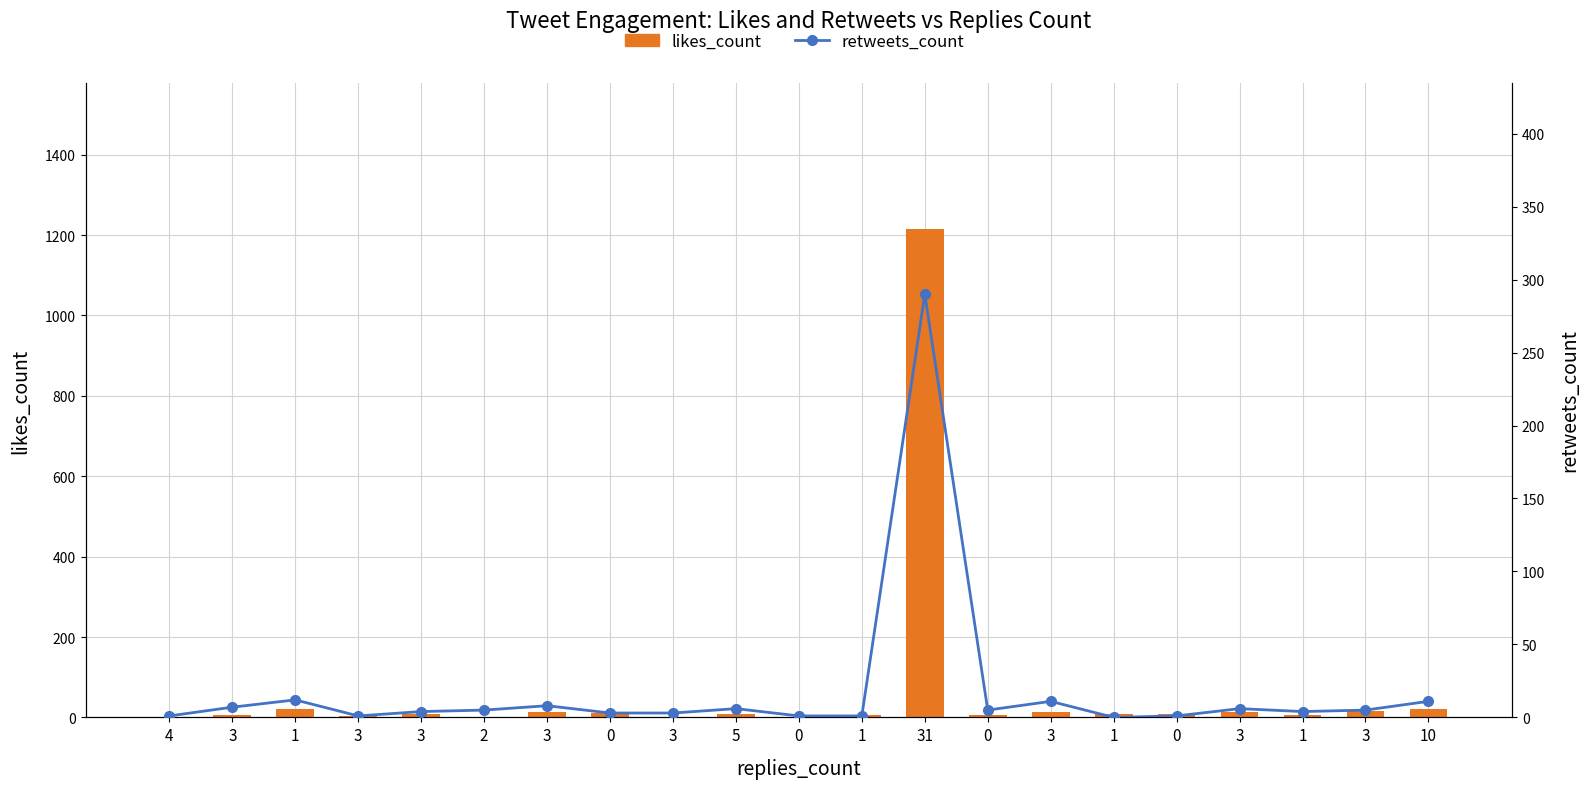

Where is likes_count nearest to the value 607?

10